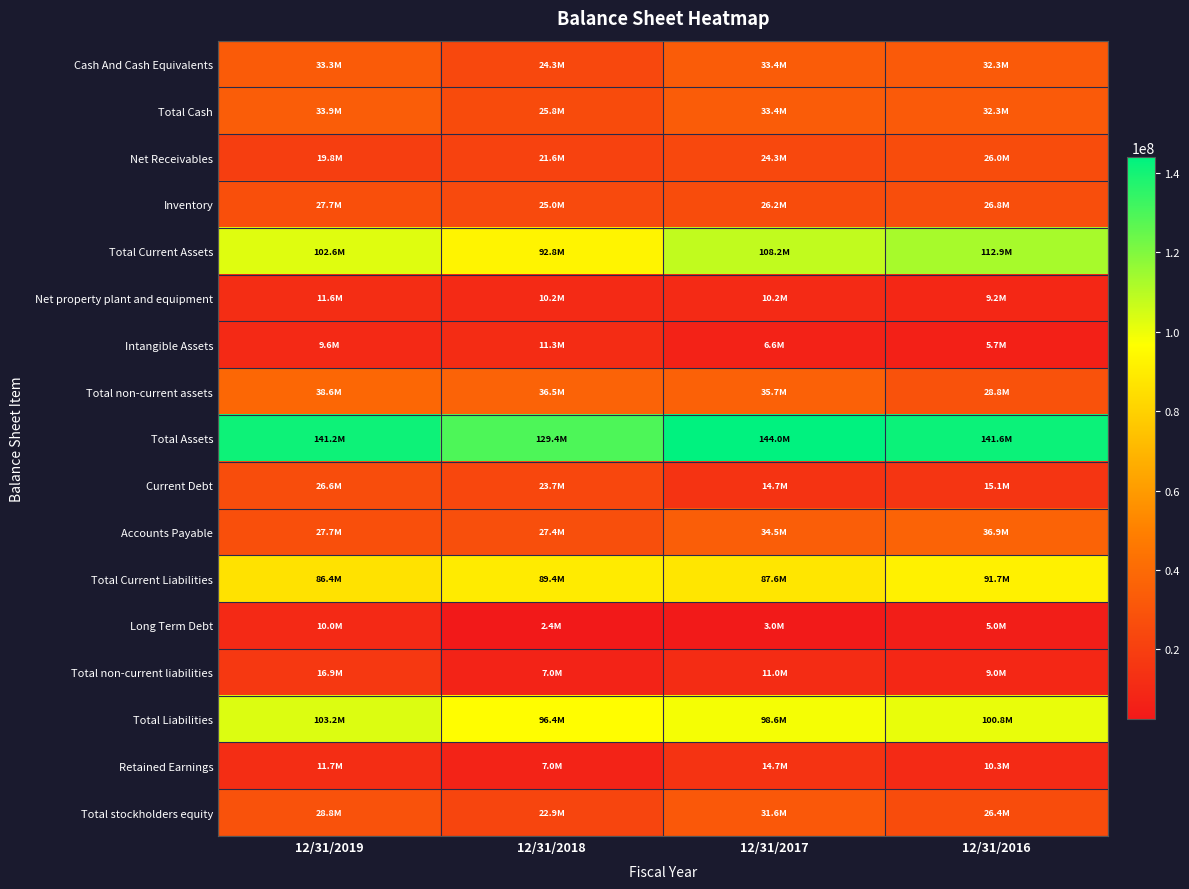

Reading left to right, extract all data points from this chart.

Cash And Cash Equivalents: 12/31/2019=33309347	12/31/2018=24289798	12/31/2017=33407879	12/31/2016=32349914
Total Cash: 12/31/2019=33870009	12/31/2018=25766621	12/31/2017=33407879	12/31/2016=32349914
Net Receivables: 12/31/2019=19778280	12/31/2018=21592325	12/31/2017=24345283	12/31/2016=25998188
Inventory: 12/31/2019=27688508	12/31/2018=25011416	12/31/2017=26234139	12/31/2016=26810568
Total Current Assets: 12/31/2019=102567174	12/31/2018=92847653	12/31/2017=108230589	12/31/2016=112852060
Net property plant and equipment: 12/31/2019=11618985	12/31/2018=10194112	12/31/2017=10167442	12/31/2016=9245691
Intangible Assets: 12/31/2019=9595229	12/31/2018=11290844	12/31/2017=6643692	12/31/2016=5719986
Total non-current assets: 12/31/2019=38634961	12/31/2018=36503096	12/31/2017=35731626	12/31/2016=28788850
Total Assets: 12/31/2019=141202135	12/31/2018=129350749	12/31/2017=143962215	12/31/2016=141640910
Current Debt: 12/31/2019=26645966	12/31/2018=23739614	12/31/2017=14719023	12/31/2016=15132120
Accounts Payable: 12/31/2019=27728550	12/31/2018=27443104	12/31/2017=34463067	12/31/2016=36933838
Total Current Liabilities: 12/31/2019=86370516	12/31/2018=89376798	12/31/2017=87594947	12/31/2016=91747098
Long Term Debt: 12/31/2019=10045093	12/31/2018=2366568	12/31/2017=3002146	12/31/2016=5018276
Total non-current liabilities: 12/31/2019=16877321	12/31/2018=7013276	12/31/2017=10987121	12/31/2016=9008722
Total Liabilities: 12/31/2019=103247837	12/31/2018=96390074	12/31/2017=98582068	12/31/2016=100755820
Retained Earnings: 12/31/2019=11680365	12/31/2018=6983261	12/31/2017=14667683	12/31/2016=10282238
Total stockholders equity: 12/31/2019=28826868	12/31/2018=22897576	12/31/2017=31646875	12/31/2016=26401151